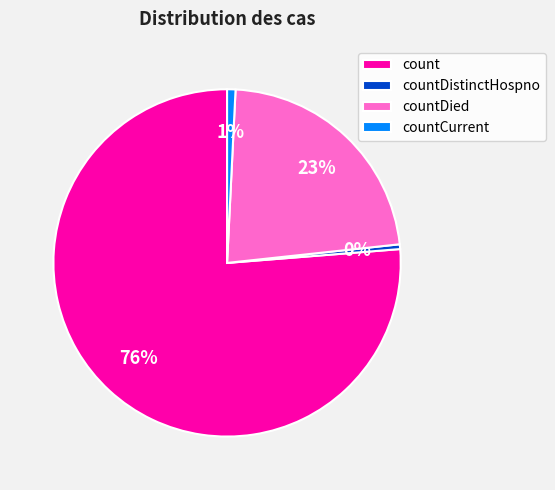

How many slices are in this pie chart?

4